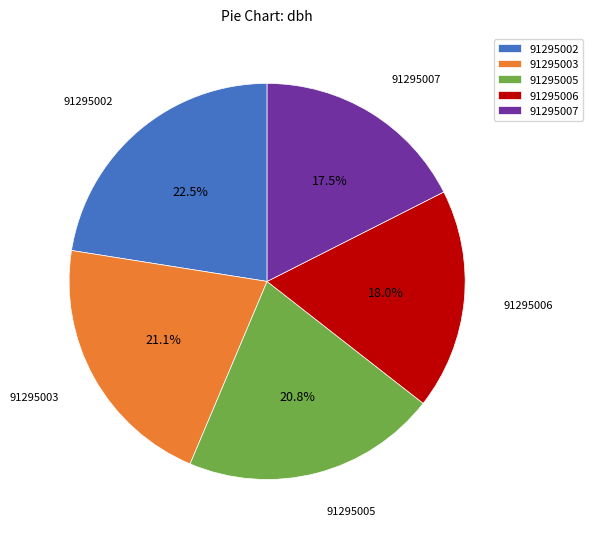

What is the largest slice in the pie chart?

91295002